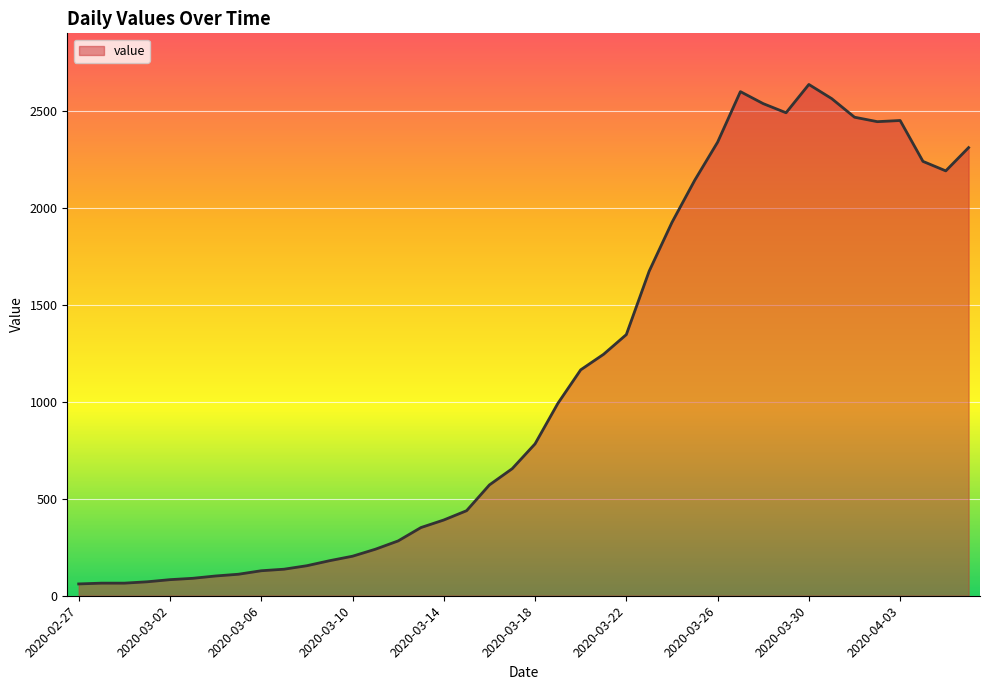

True or false: the data has more than 2 interior local peaks.

True